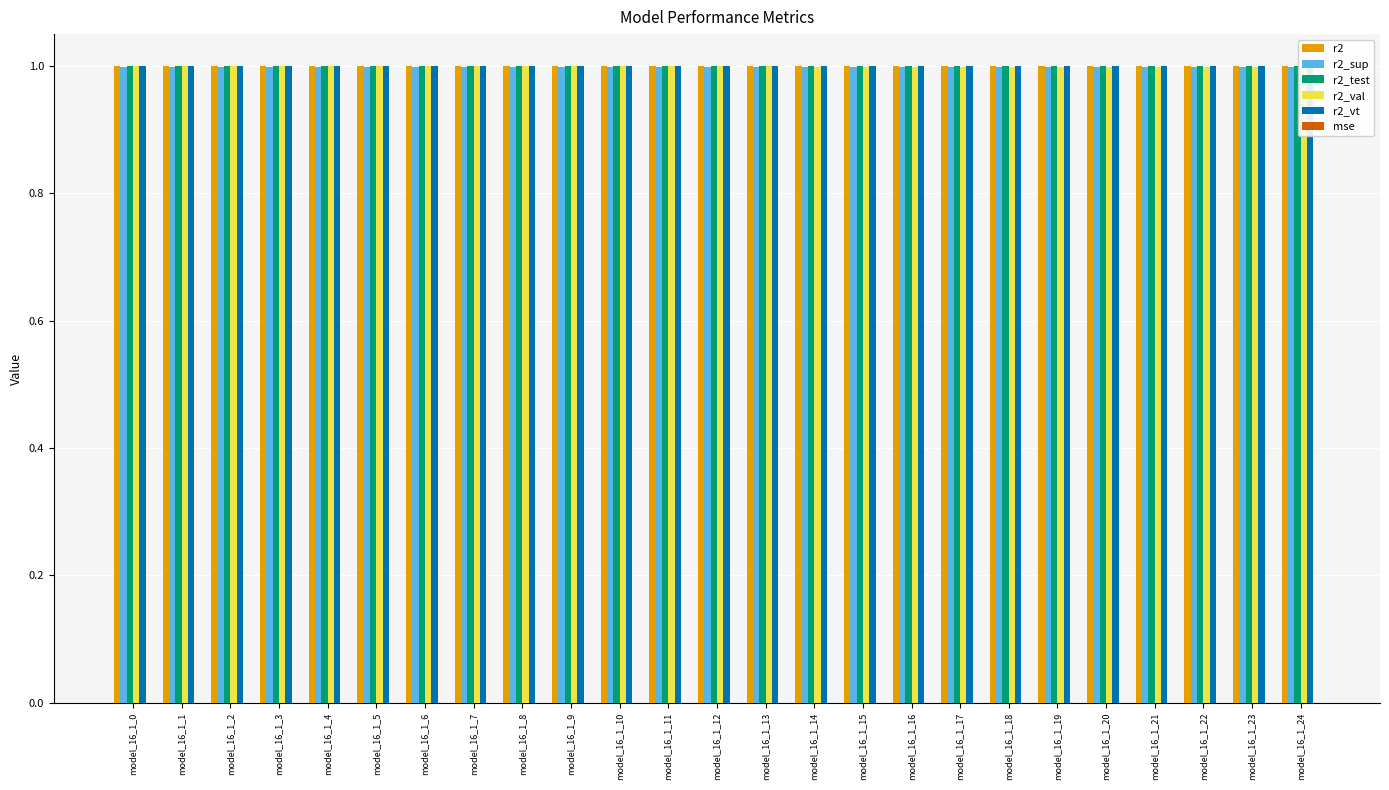

Which series has the largest total across all categories?

r2